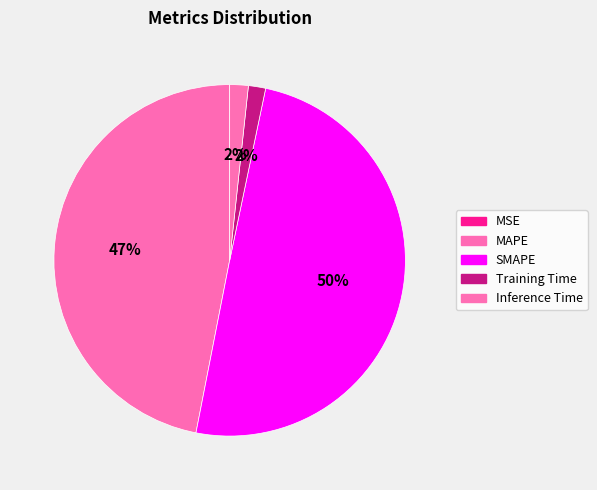

What portion of the pie excludes Inference Time?

98.3%